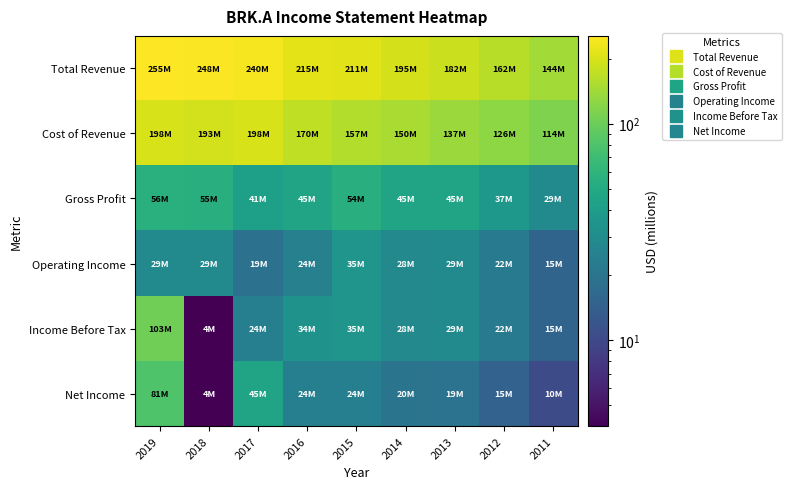

Which label corresponds to the smallest value in the chart?

2018